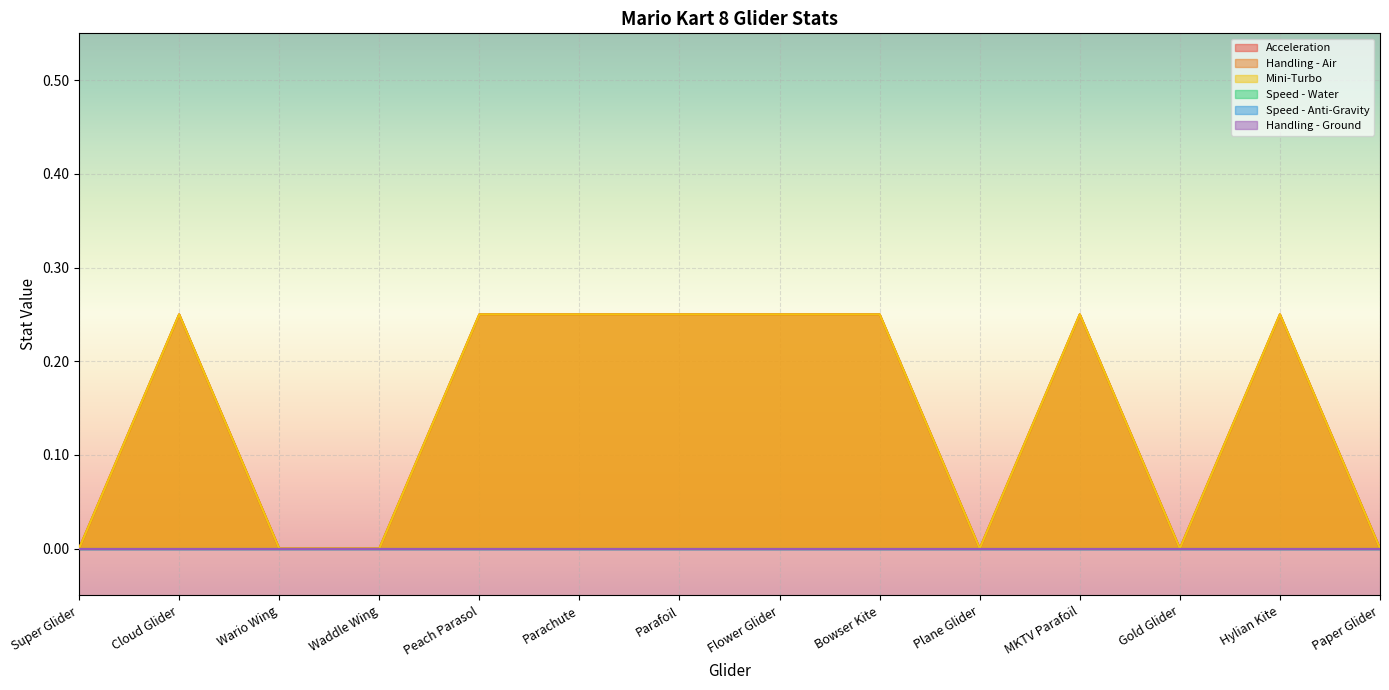

How many data points does each series have?

14